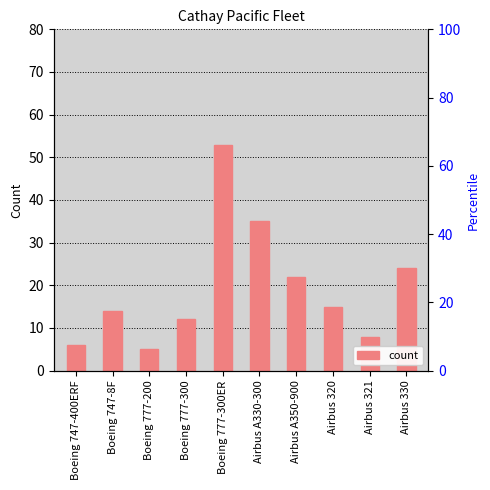

What is the change in value from Airbus 320 to Airbus 330?

+9